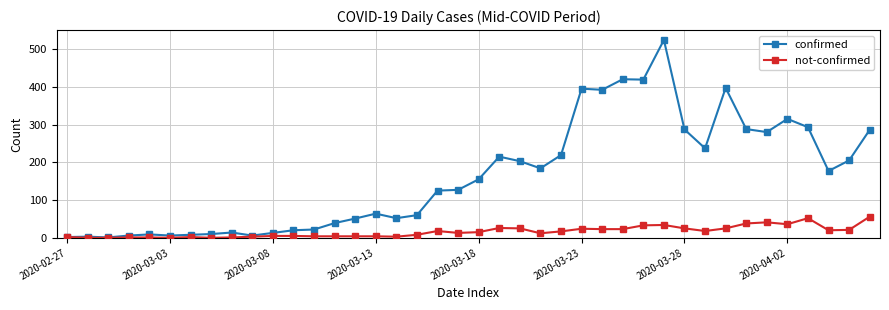

Which series has the largest range (max minus min)?

confirmed